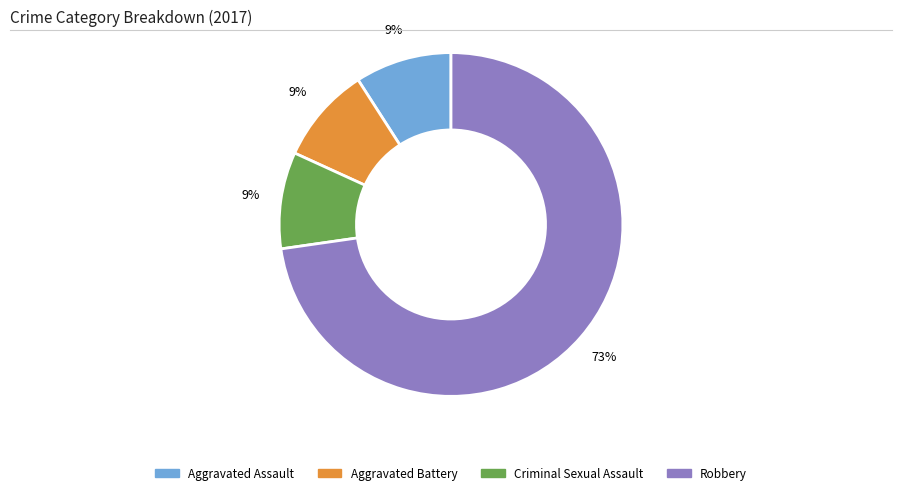

Is the sum of Criminal Sexual Assault and Aggravated Assault greater than half?

No